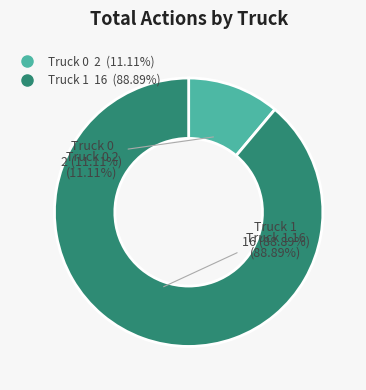

What percentage is the Truck 1 slice, to the nearest percent?

89%